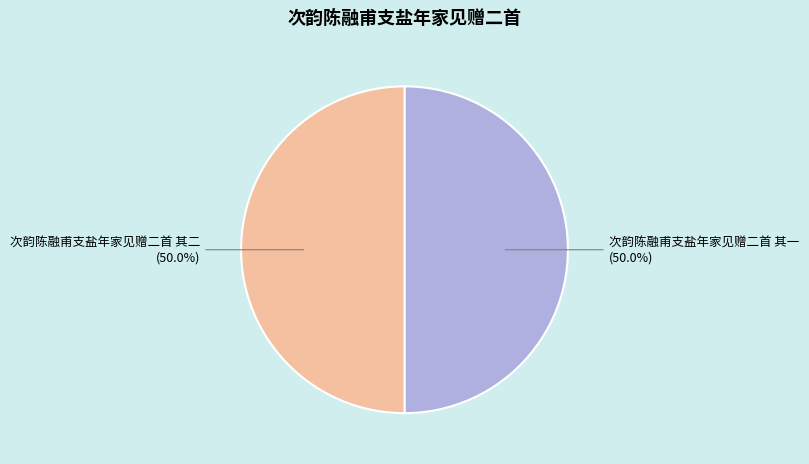

The 次韵陈融甫支盐年家见赠二首 其一 slice represents 37% of the pie. True or false?

False